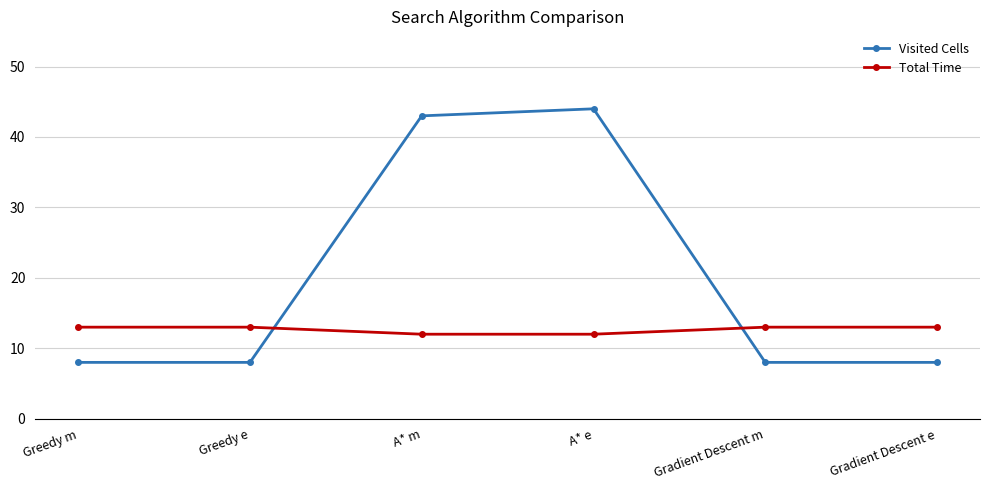

How many data points in Total Time are less than 13?

2